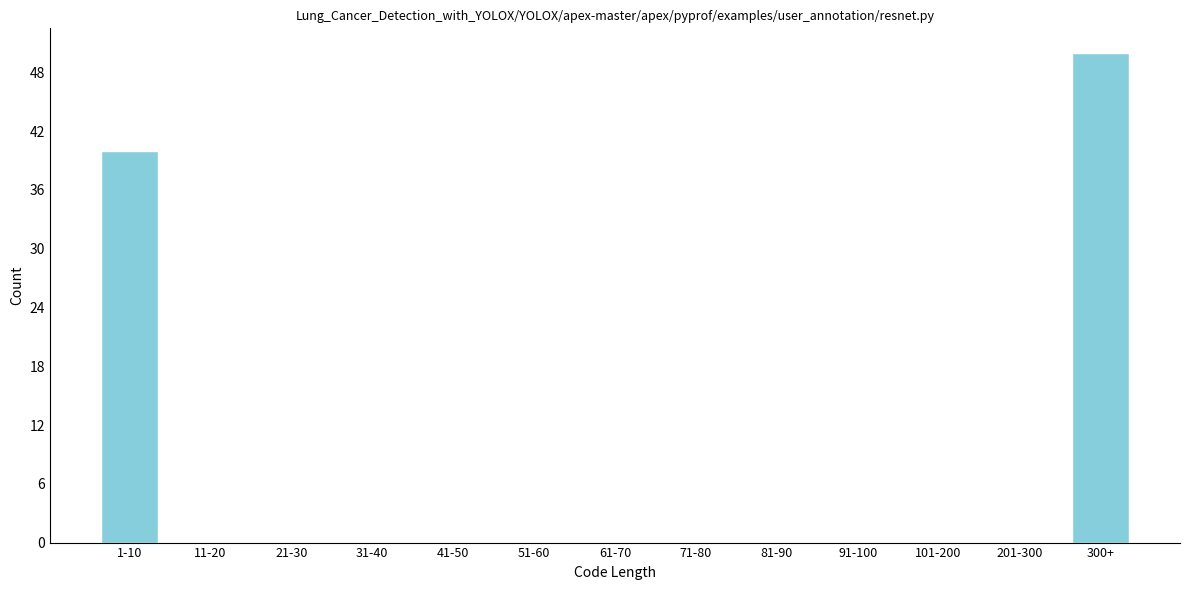

Reading left to right, extract all data points from this chart.

1-10=40	11-20=0	21-30=0	31-40=0	41-50=0	51-60=0	61-70=0	71-80=0	81-90=0	91-100=0	101-200=0	201-300=0	300+=50